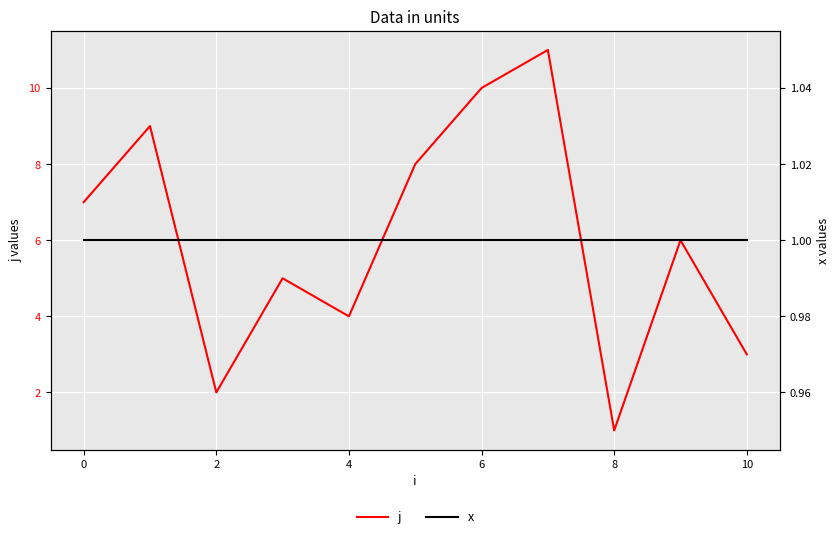

What is the highest value of the j series?

11